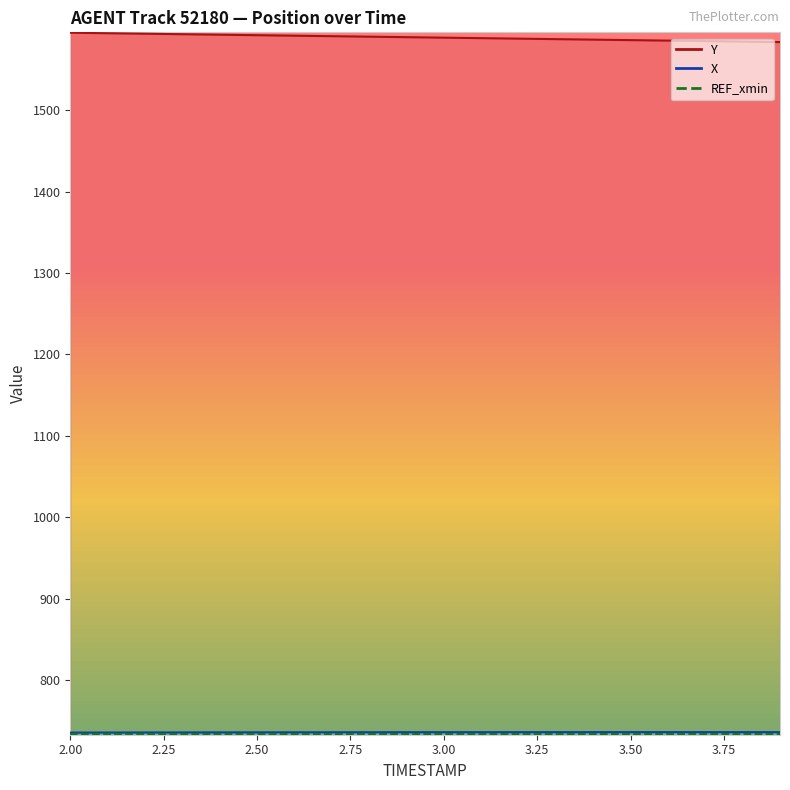

At which label does Y reach its peak?

2.00